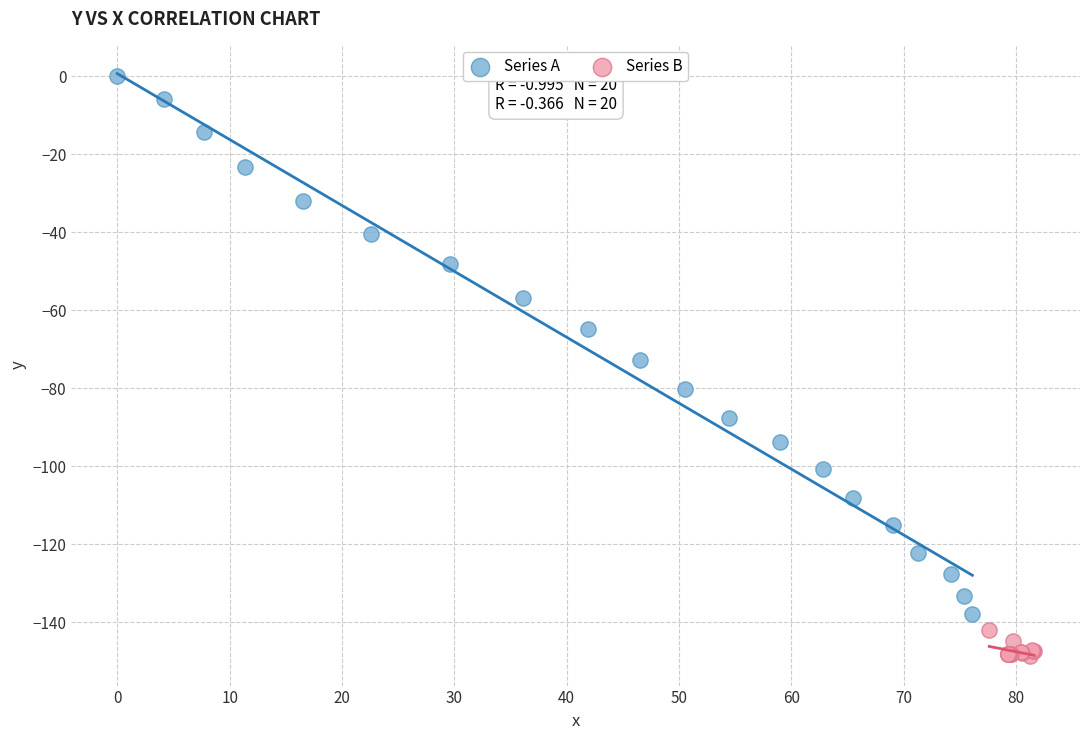

What are all the series names shown in the legend?

Series A, Series B